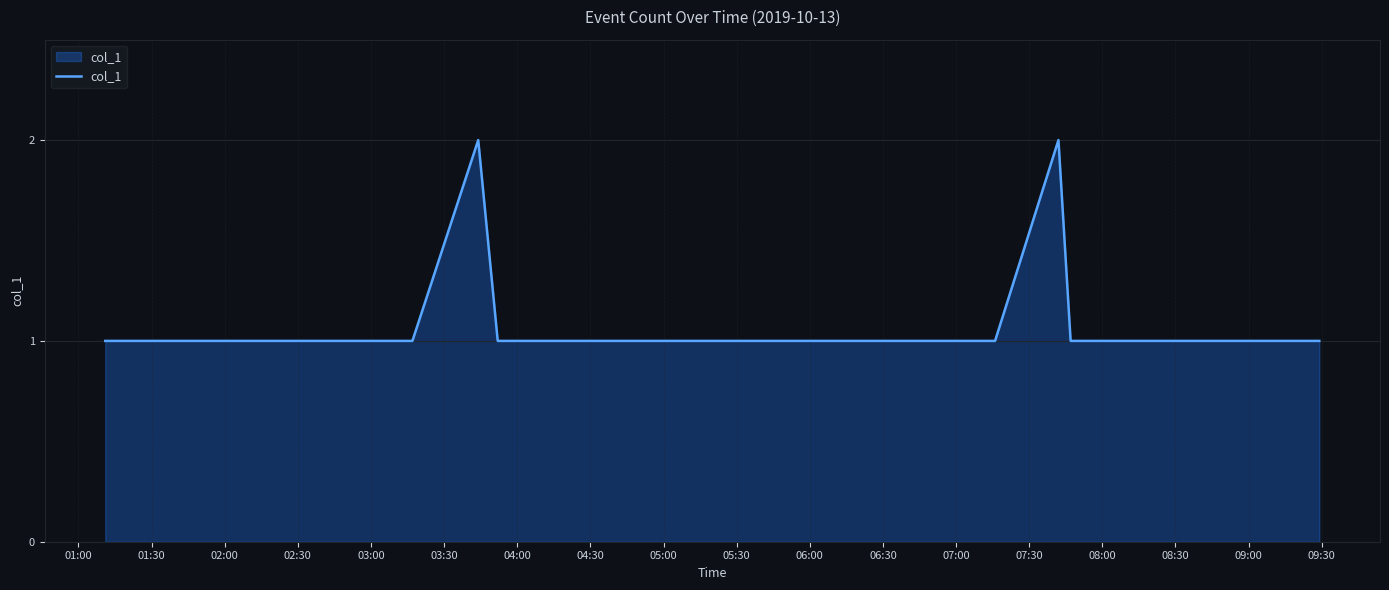

What is the difference between the maximum and minimum values?

1